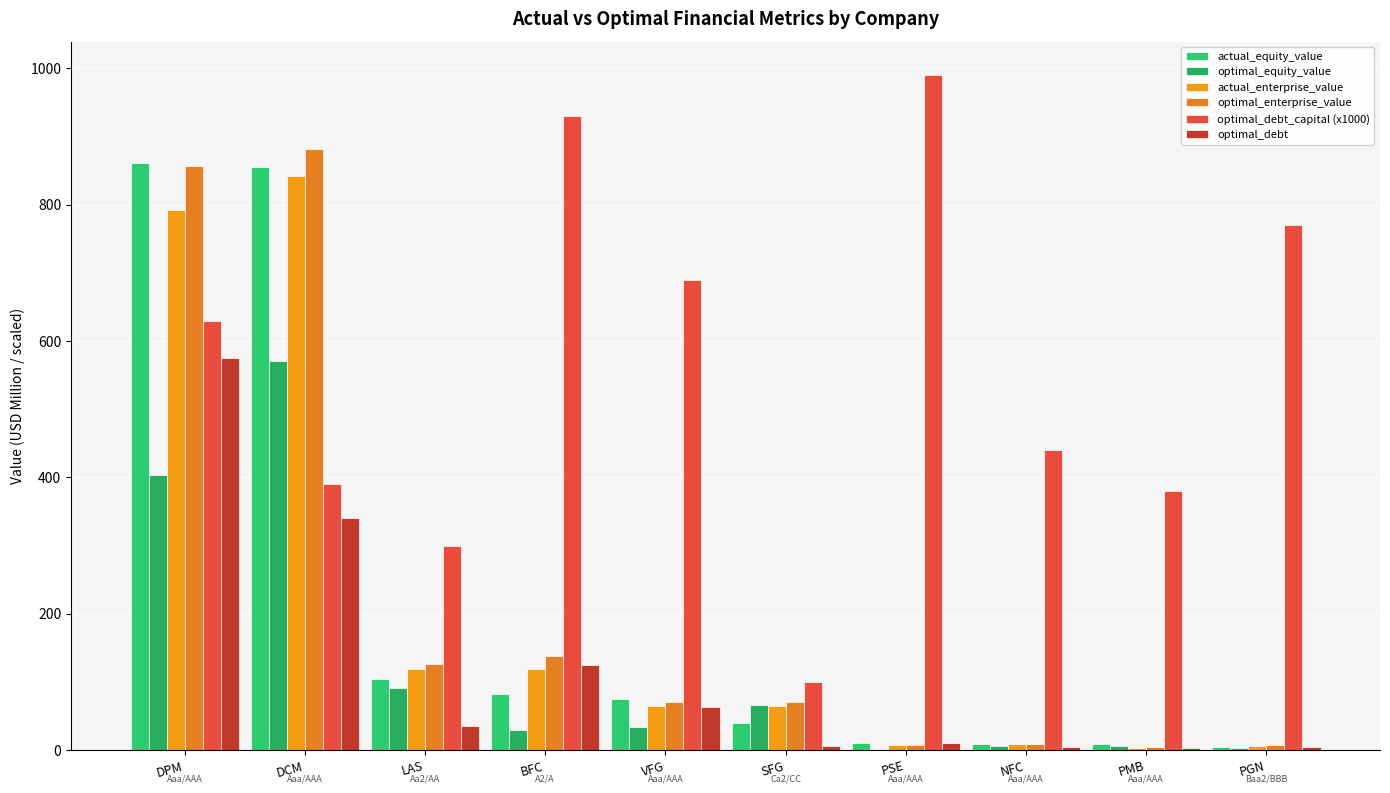

What is the difference between the highest and lowest values at PMB?

376.6